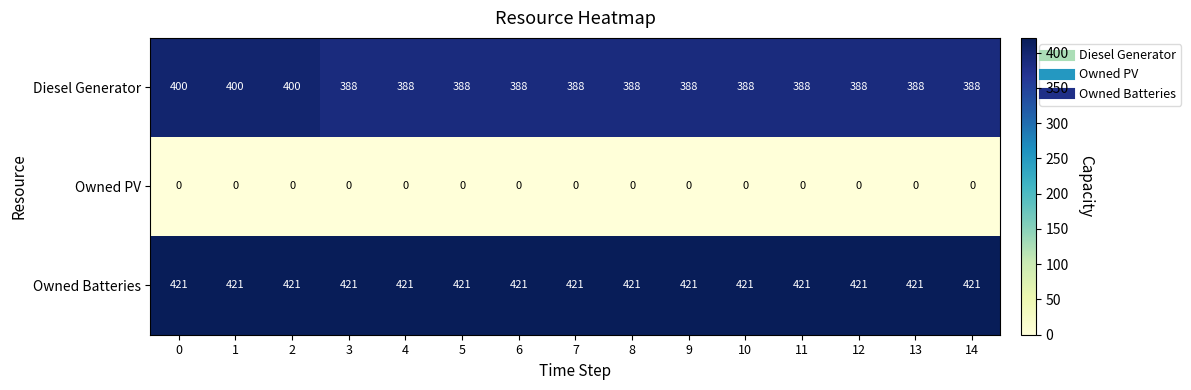

What is the total value across all series at 0?

821